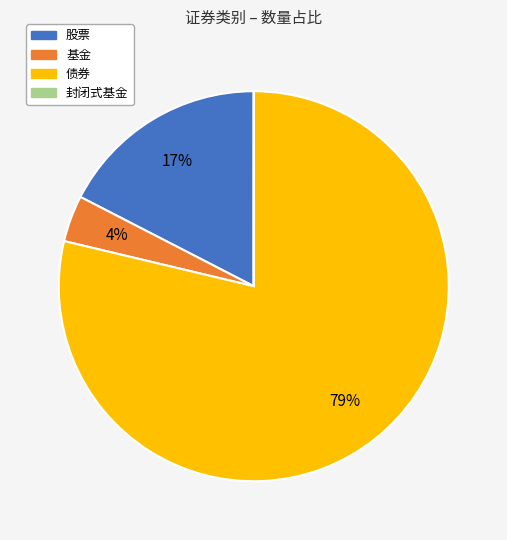

To the nearest percent, what is the average slice percentage?

25%